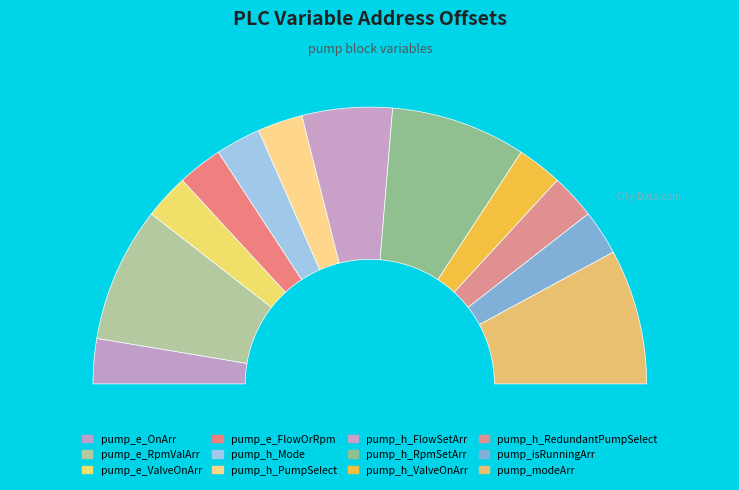

Rank the categories by value from highest to lowest.

pump_e_RpmValArr, pump_h_RpmSetArr, pump_modeArr, pump_h_FlowSetArr, pump_e_OnArr, pump_e_ValveOnArr, pump_e_FlowOrRpm, pump_h_Mode, pump_h_PumpSelect, pump_h_ValveOnArr, pump_h_RedundantPumpSelect, pump_isRunningArr